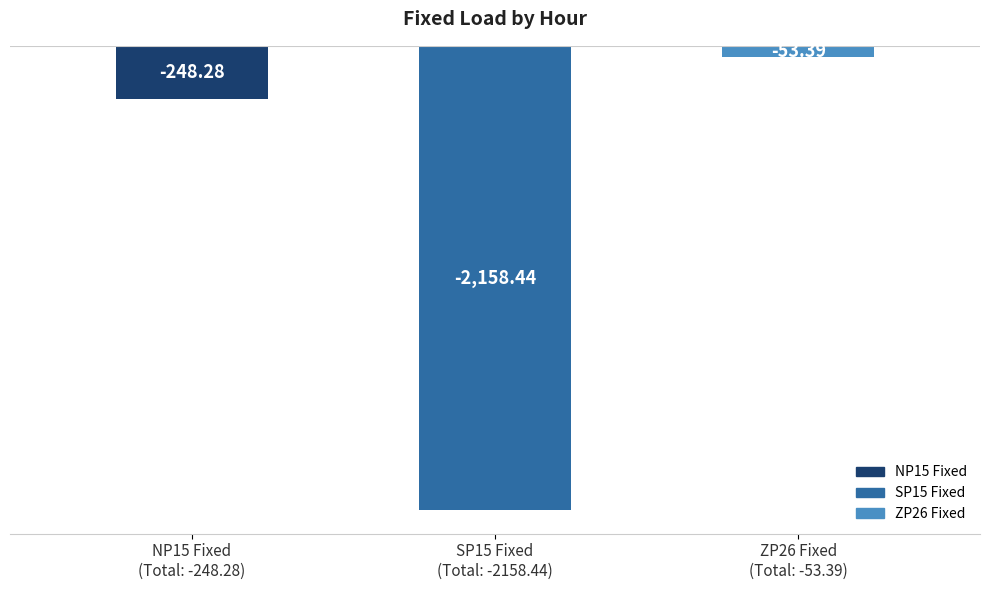

At which label is the value closest to -1105?

NP15 Fixed
(Total: -248.28)